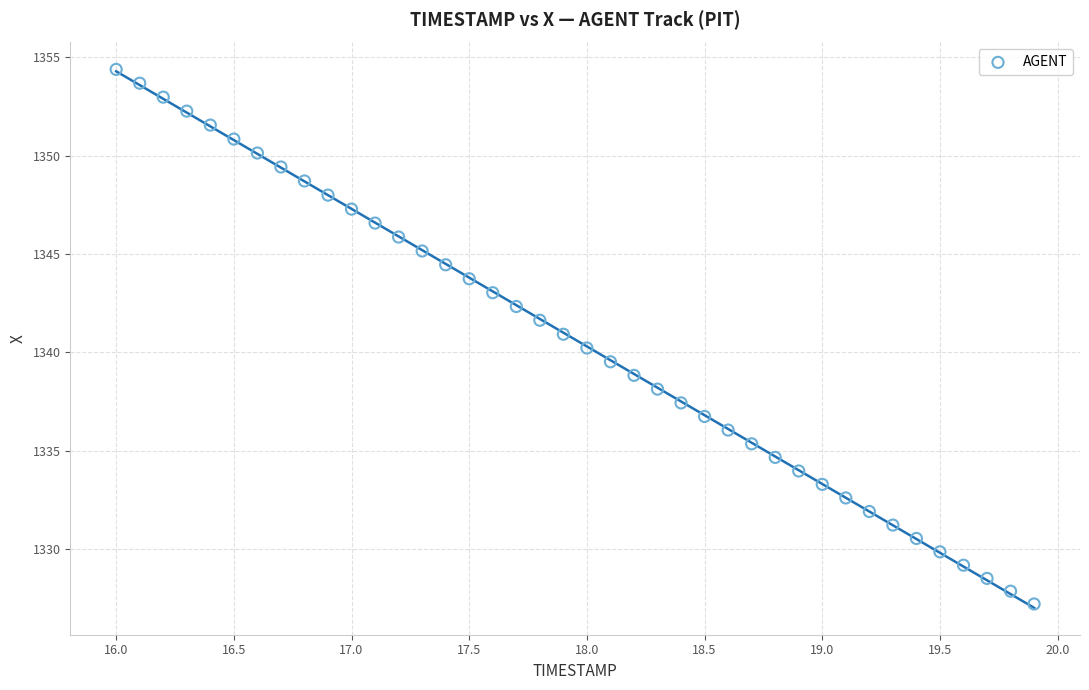

What is the range of X values (max minus min)?

3.9